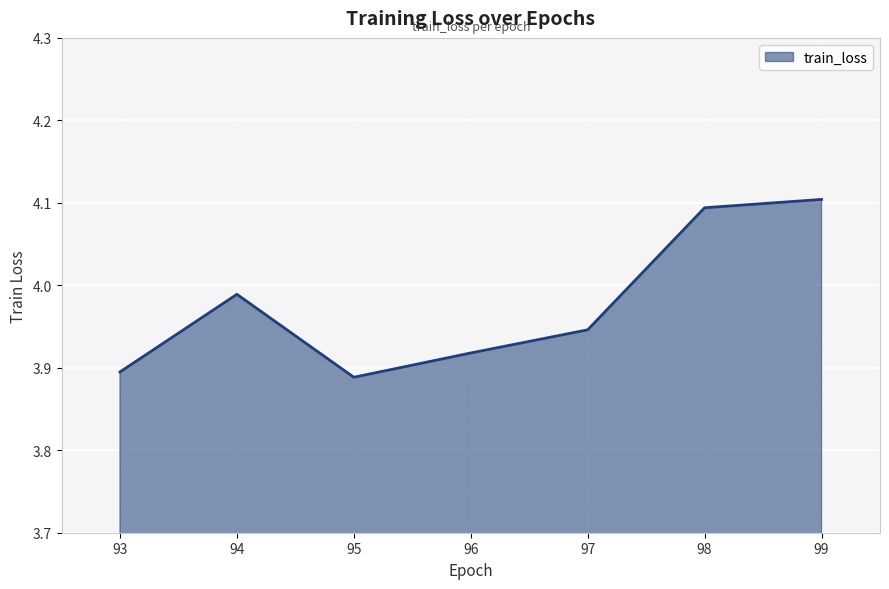

The value at 97 is 5.6. True or false?

False